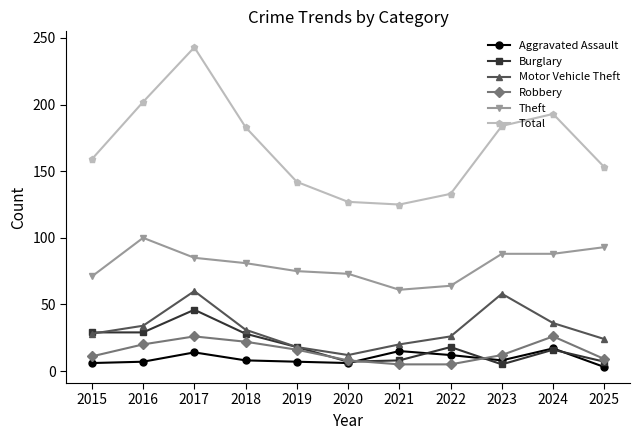

What is the difference between the highest and lowest values at 2018?

175